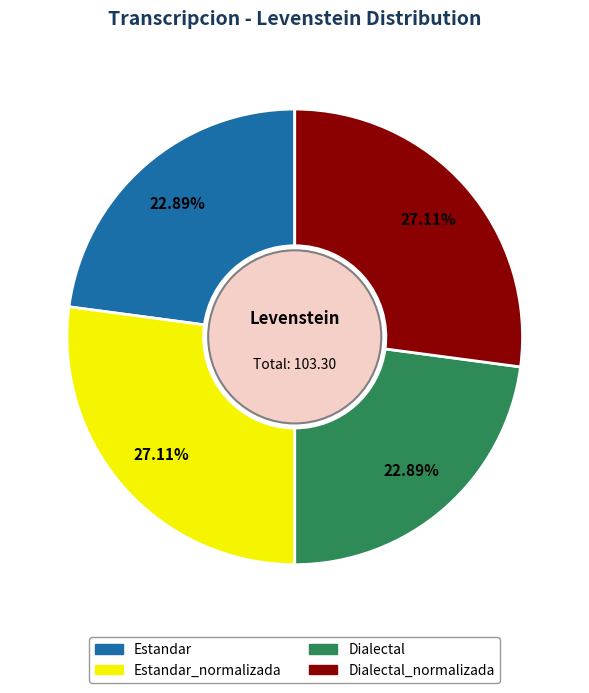

Is there any slice that represents more than half of the pie?

No